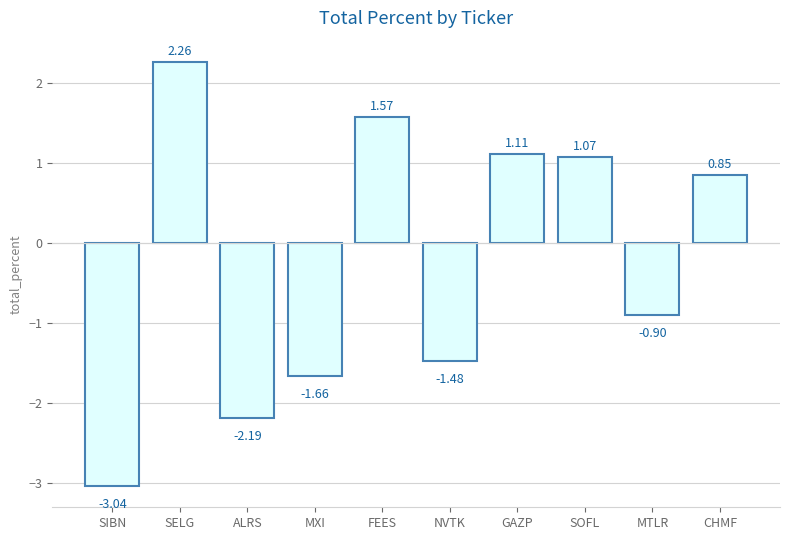

List the labels in order of value, smallest first.

SIBN, ALRS, MXI, NVTK, MTLR, CHMF, SOFL, GAZP, FEES, SELG